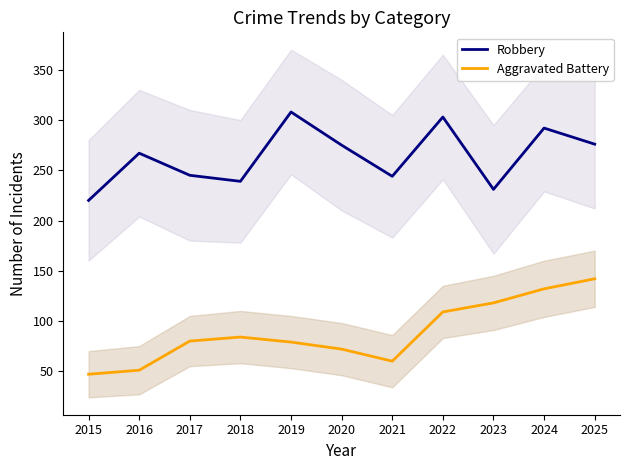

How many interior local peaks does the Robbery series have?

4